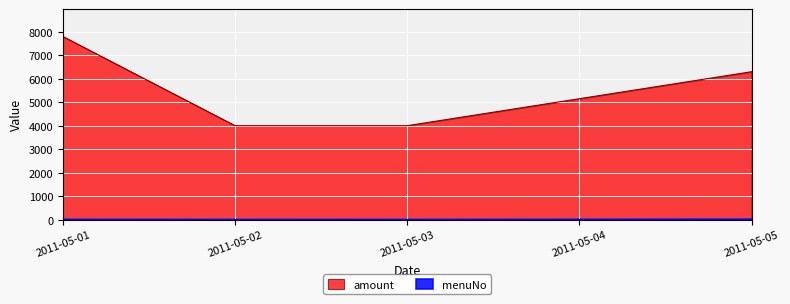

Rank the series by their maximum value, from lowest to highest.

menuNo, amount